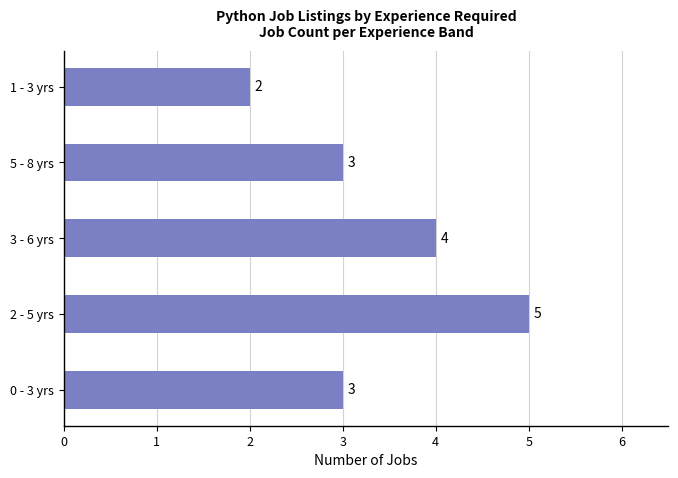

What is the sum of the values at 0 - 3 yrs and 5 - 8 yrs?

6